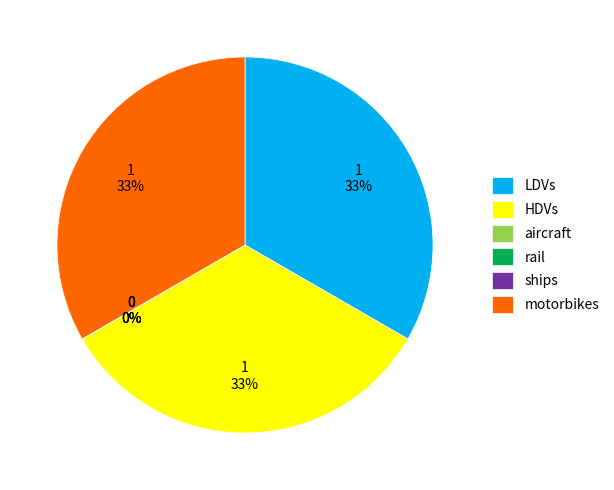

To the nearest percent, what is the difference between the largest and smallest slice percentages?

33%